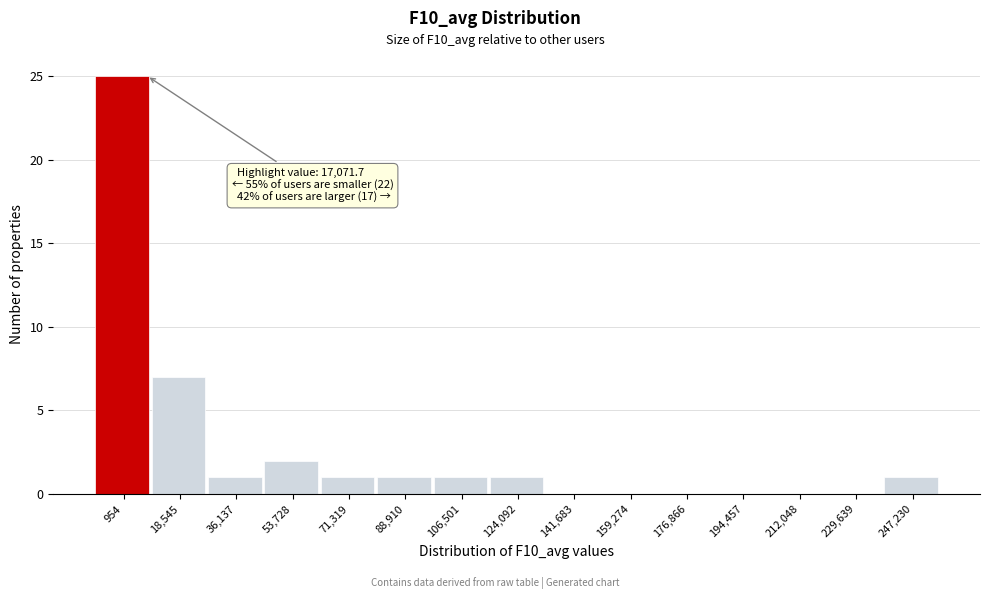

Reading left to right, extract all data points from this chart.

954=25	18,545=7	36,137=1	53,728=2	71,319=1	88,910=1	106,501=1	124,092=1	141,683=0	159,274=0	176,866=0	194,457=0	212,048=0	229,639=0	247,230=1